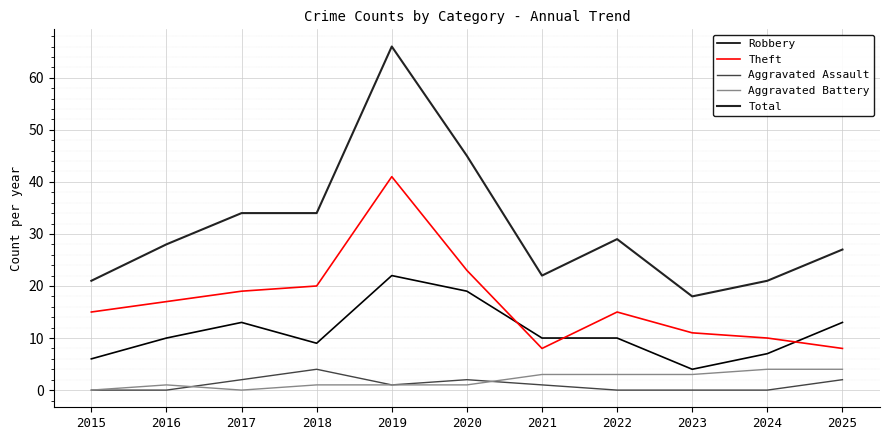

What is the sum of all Total values?

345